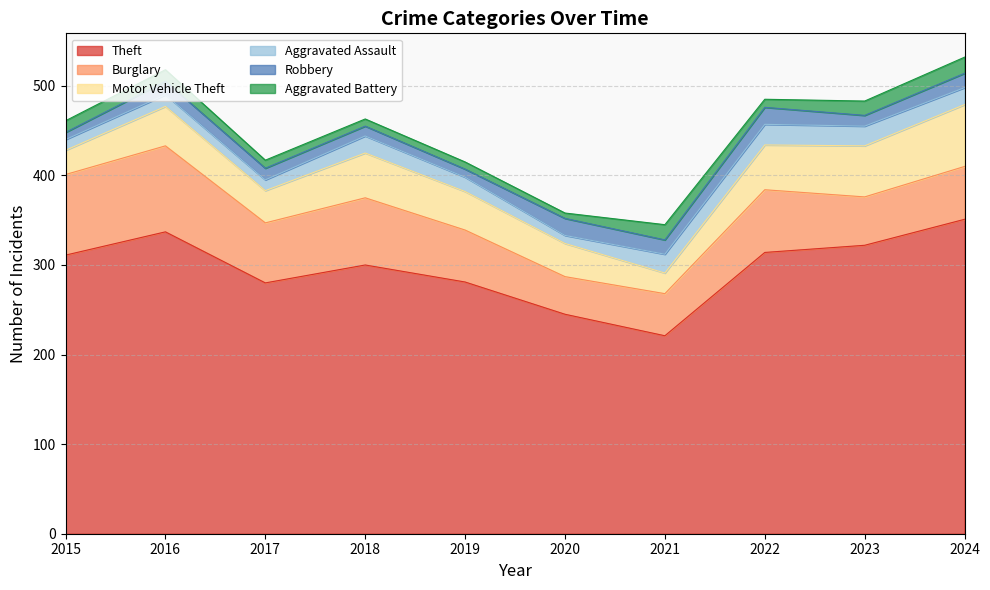

How many distinct data groups are displayed?

6